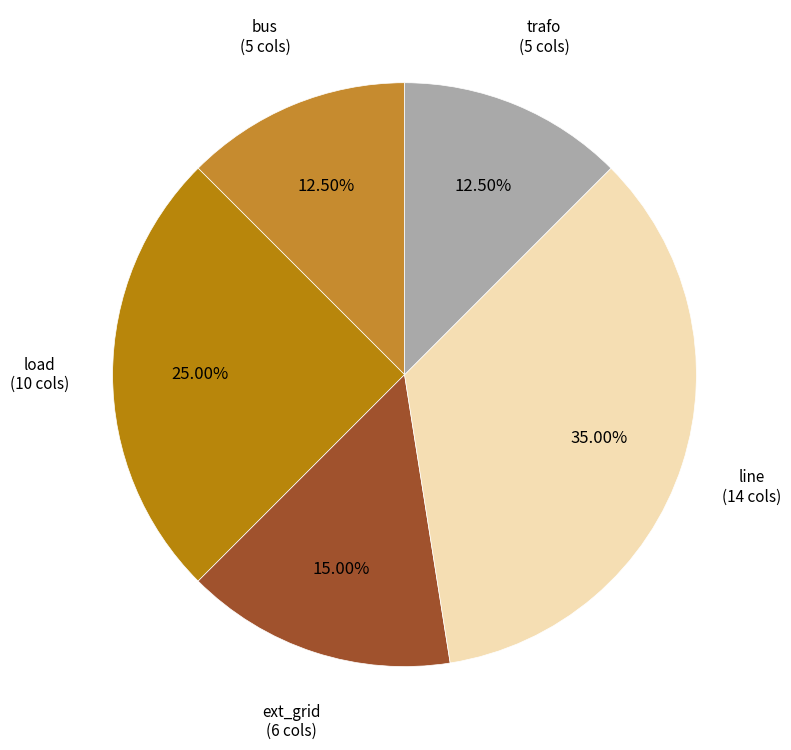

How many slices are in this pie chart?

5